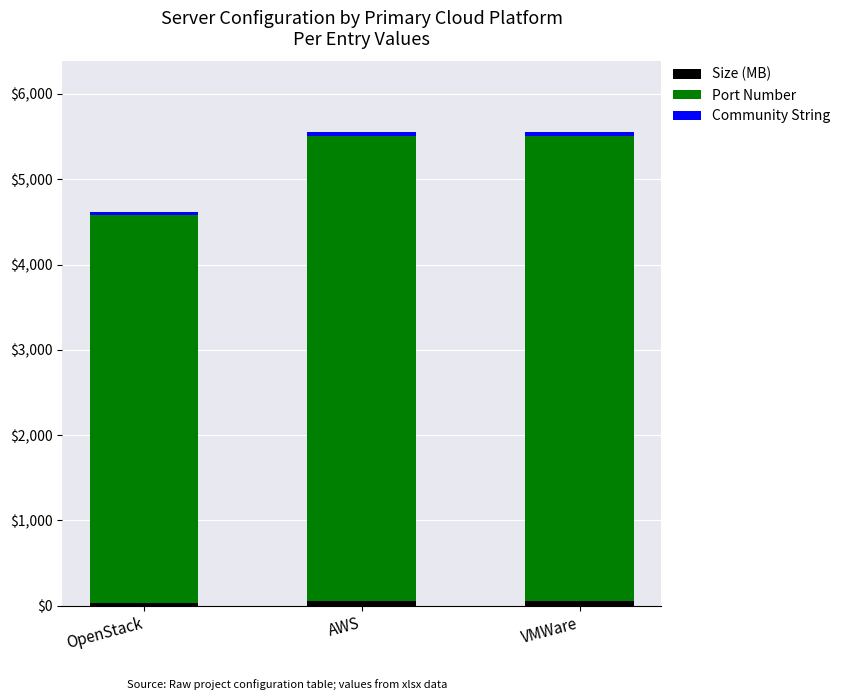

The Size (MB) series shows 50 at AWS. True or false?

True